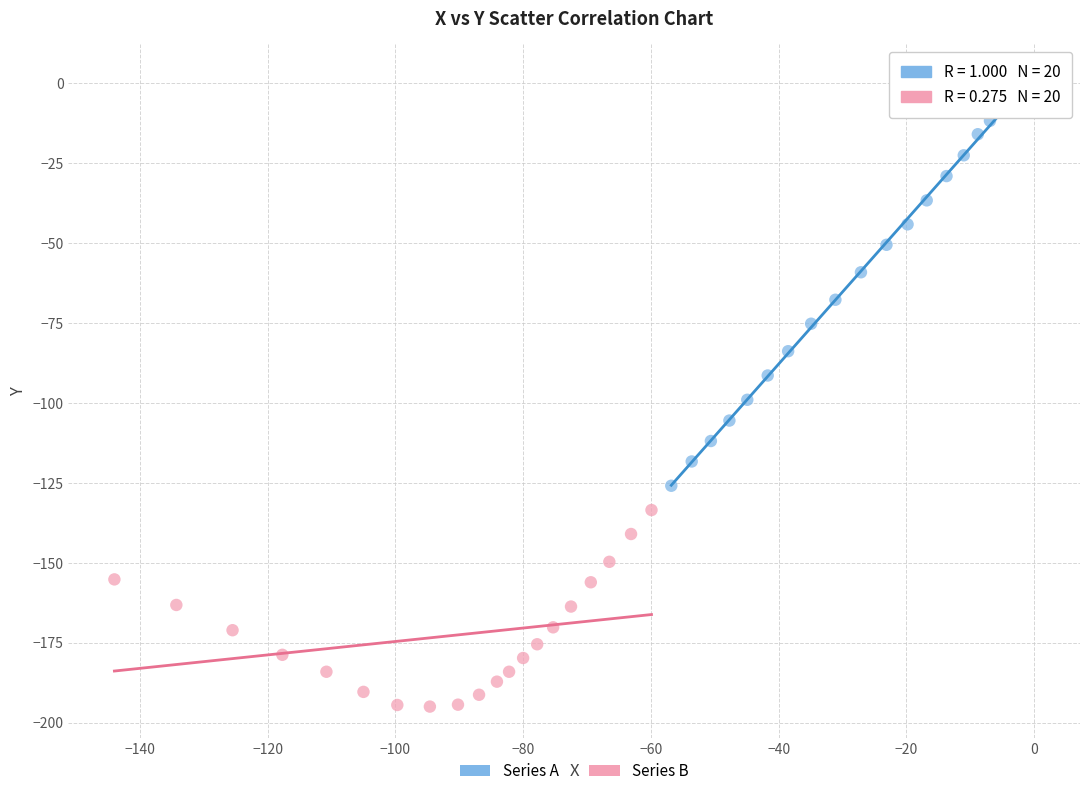

Which series has the widest spread of Y values?

Series A